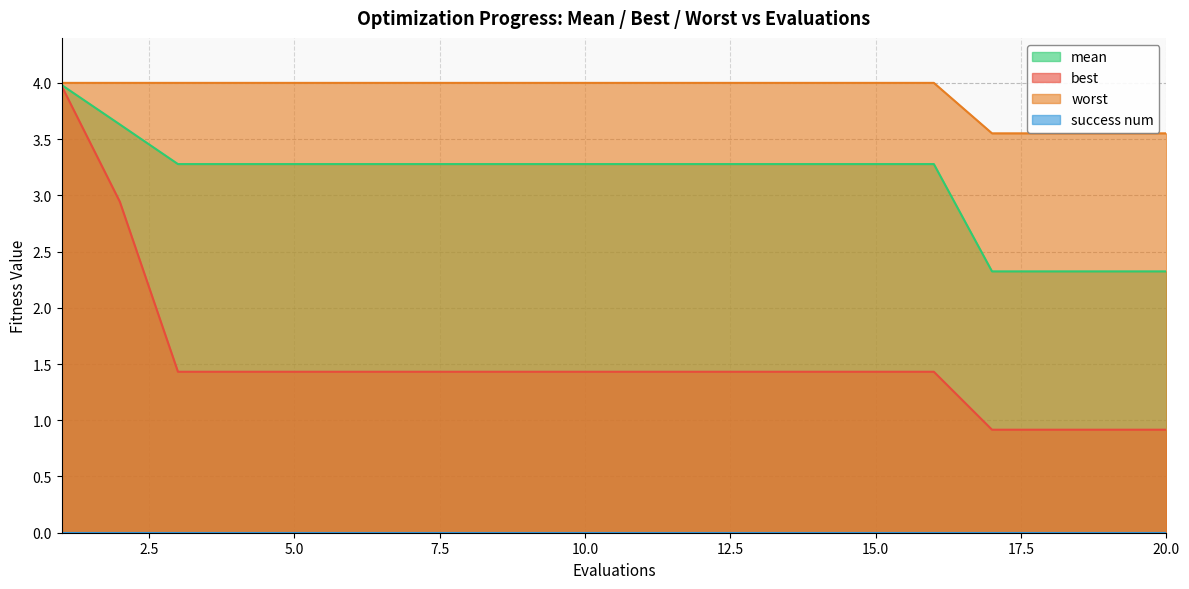

At which label does worst reach its minimum?

17